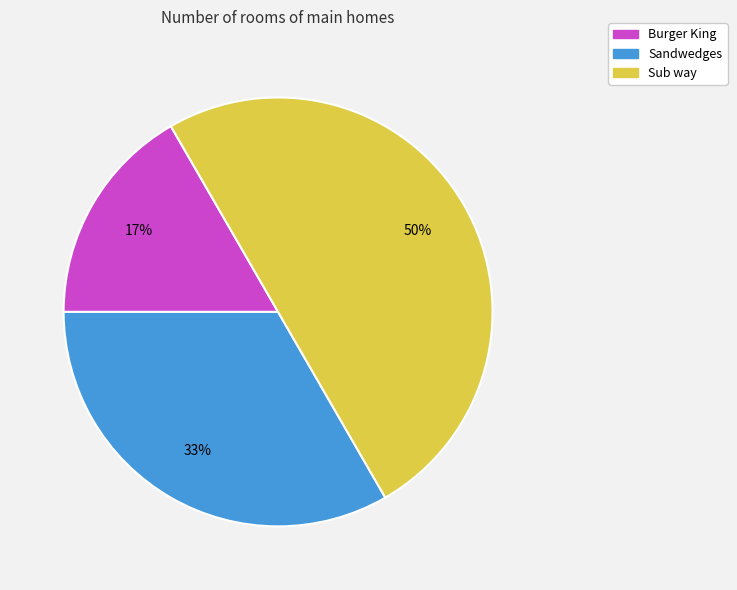

Does Burger King represent more than half of the total?

No